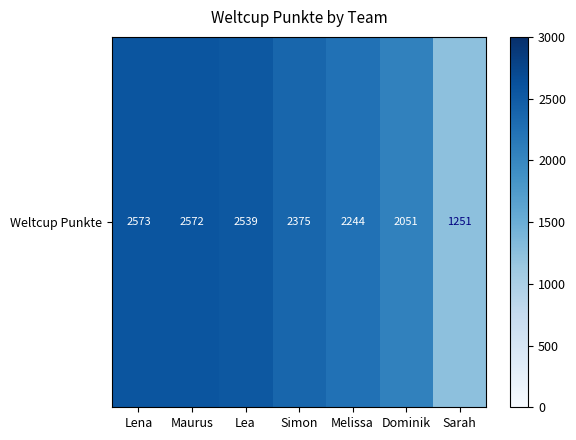

List the labels in order of value, largest first.

Lena, Maurus, Lea, Simon, Melissa, Dominik, Sarah